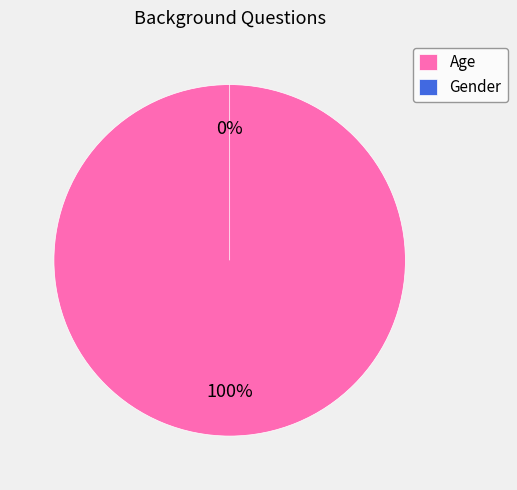

Is the sum of Gender and Age greater than half?

Yes